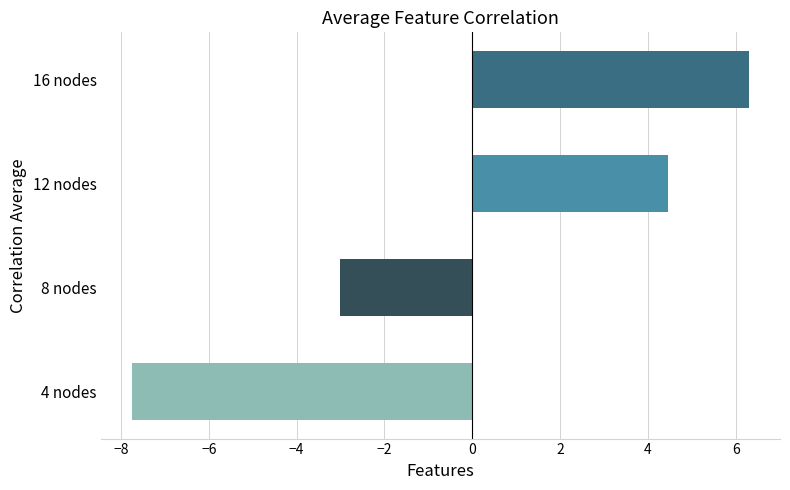

Which label corresponds to the smallest value in the chart?

4 nodes